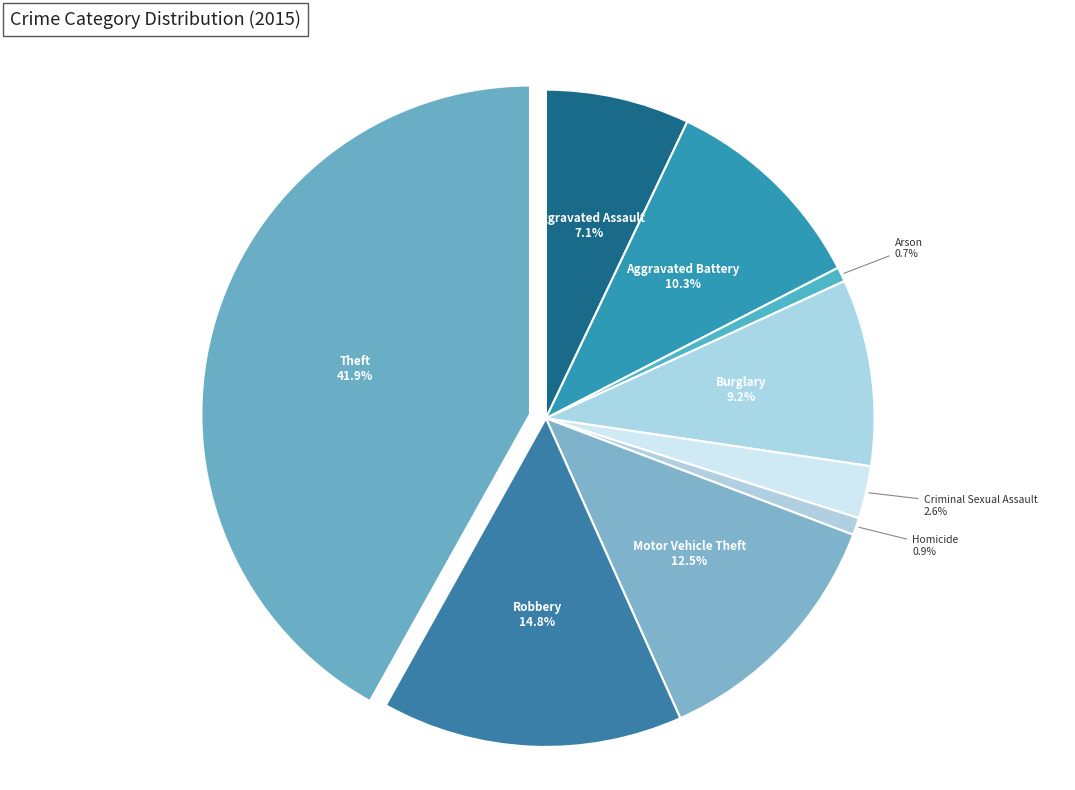

True or false: Homicide accounts for 11% of the total.

False